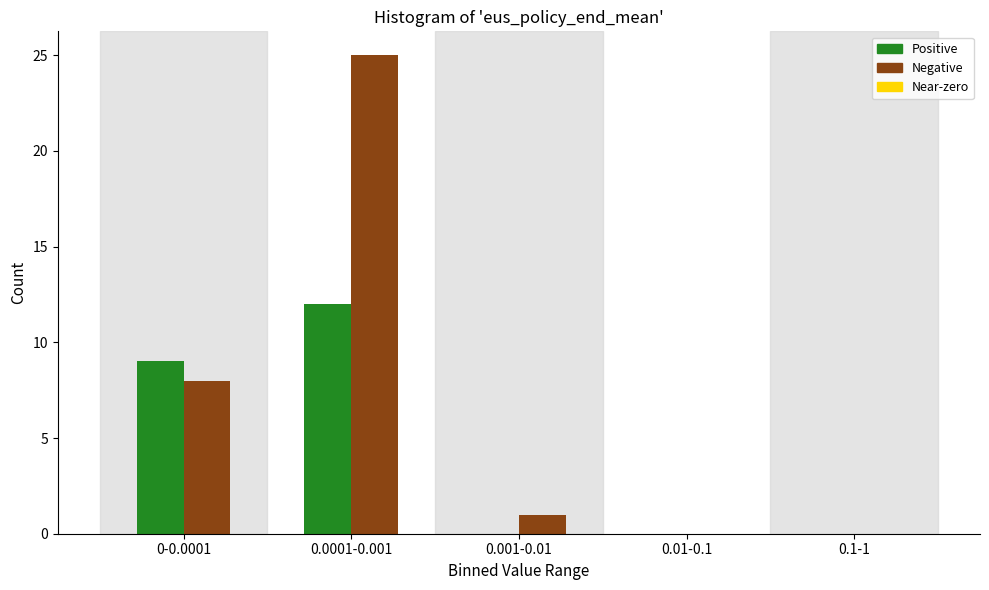

Reading right to left, what are all the values shown in this chart?

Positive: 0.1-1=0	0.01-0.1=0	0.001-0.01=0	0.0001-0.001=12	0-0.0001=9
Negative: 0.1-1=0	0.01-0.1=0	0.001-0.01=1	0.0001-0.001=25	0-0.0001=8